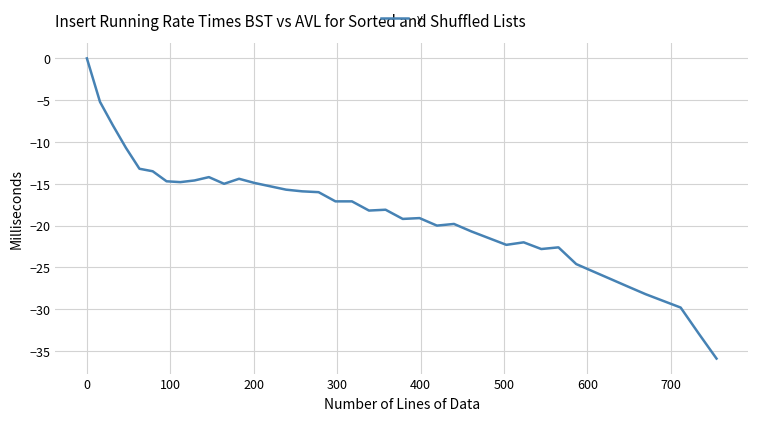

What is the difference between the maximum and minimum values?

35.9